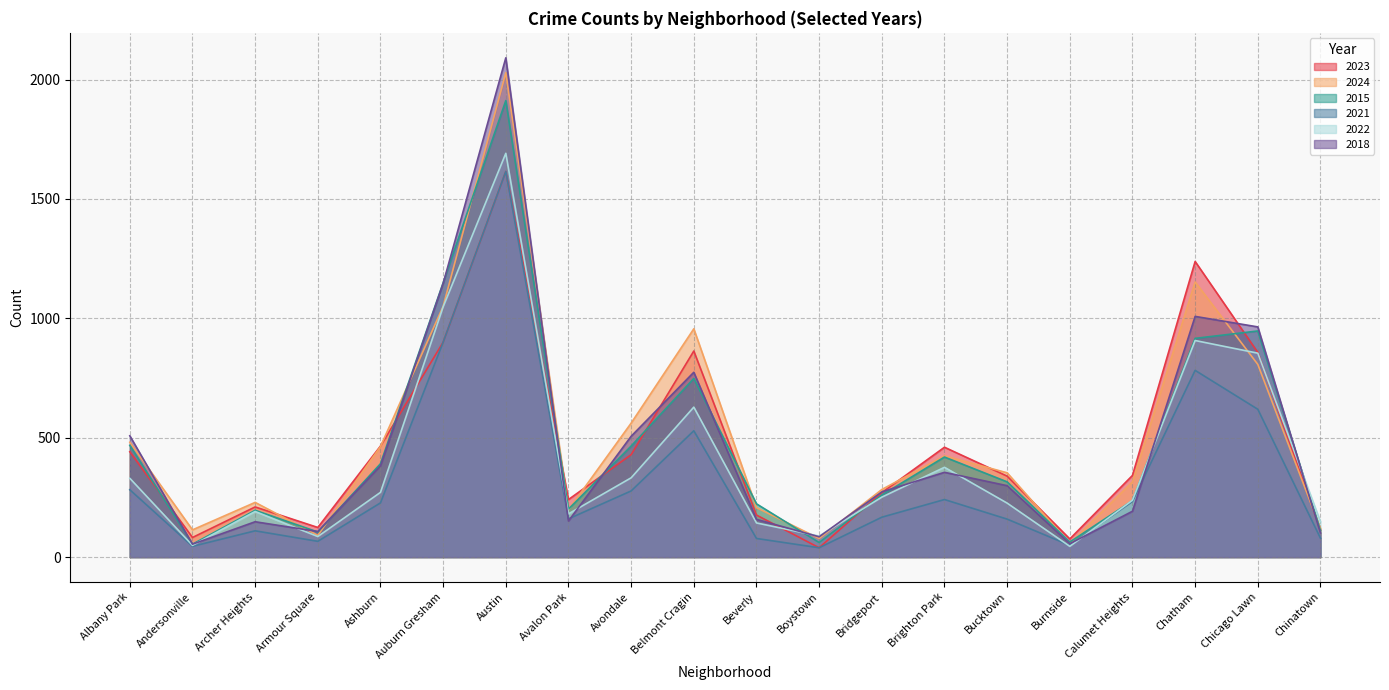

Is the value of 2021 at Boystown greater than the value of 2024 at Andersonville?

No